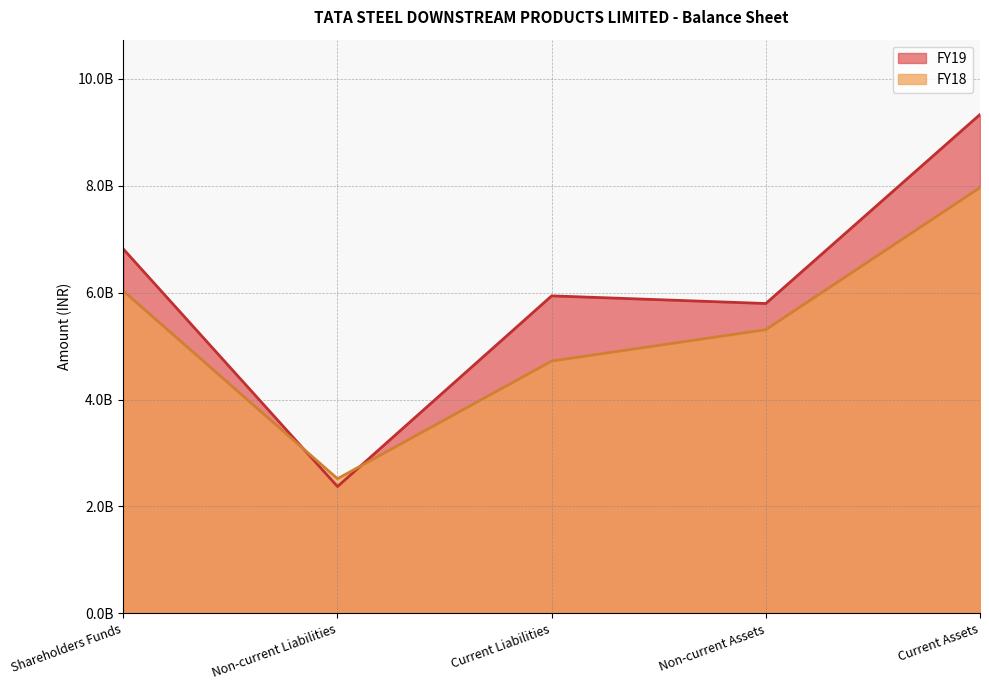

Which series has the largest total across all categories?

FY19